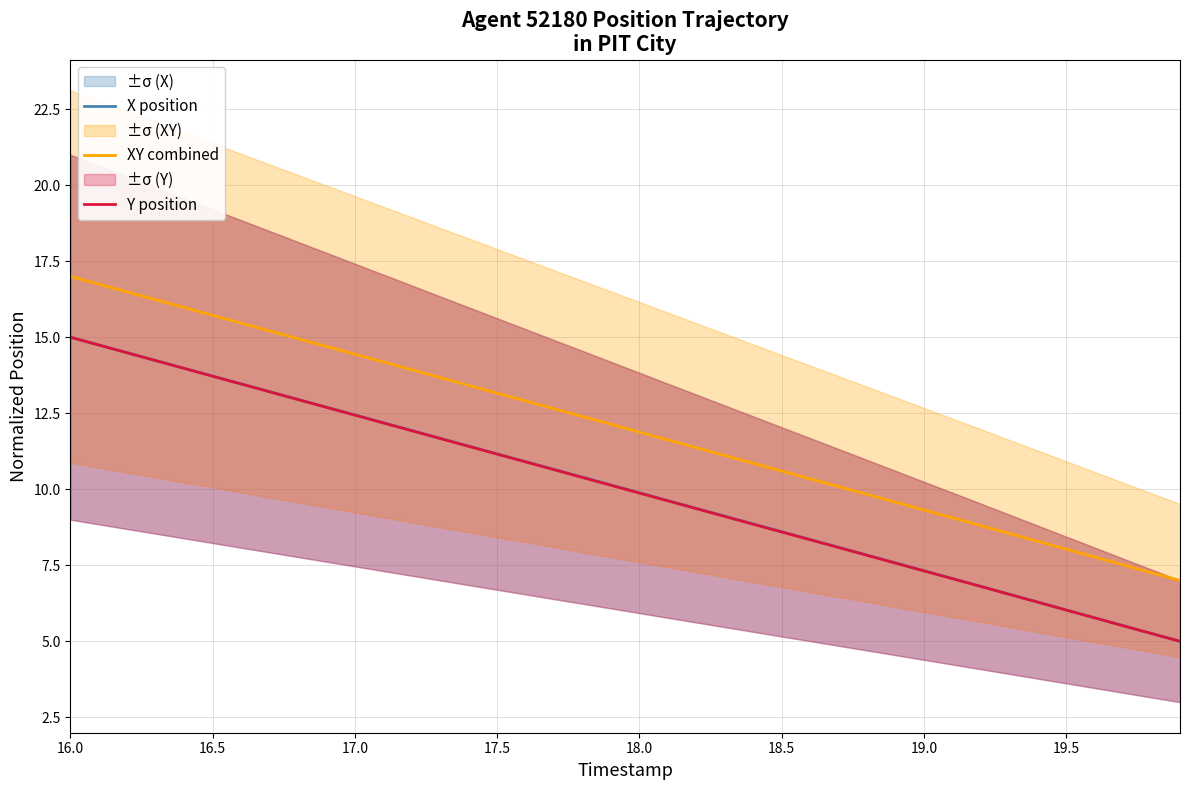

True or false: XY combined and Y position cross at least once.

False